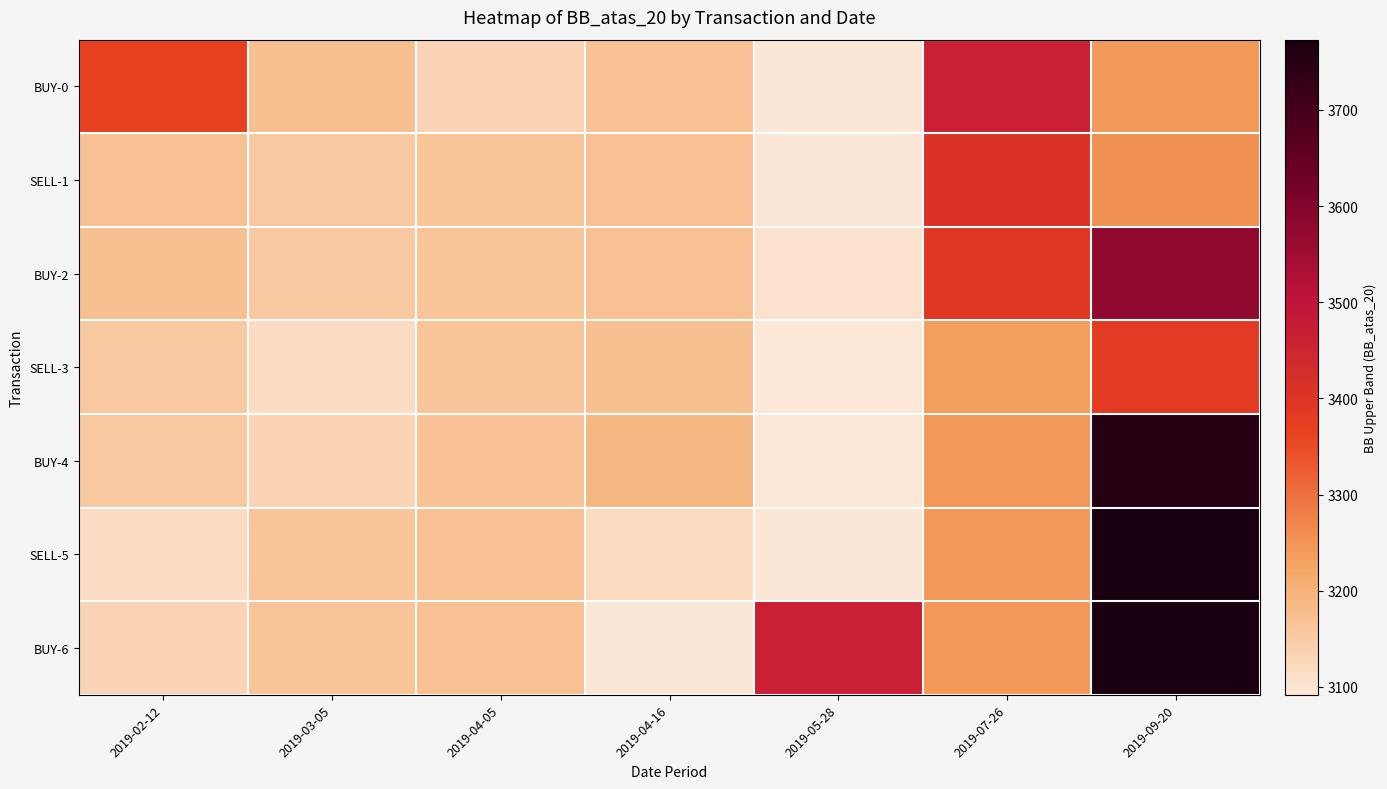

Reading left to right, list all the values displayed in this chart.

BUY-0: 2019-02-12=3367.6	2019-03-05=3171.8	2019-04-05=3134.1	2019-04-16=3168.0	2019-05-28=3095.4	2019-07-26=3466.2	2019-09-20=3245.2
SELL-1: 2019-02-12=3170.7	2019-03-05=3155.5	2019-04-05=3166.1	2019-04-16=3169.5	2019-05-28=3095.4	2019-07-26=3409.7	2019-09-20=3255.0
BUY-2: 2019-02-12=3171.8	2019-03-05=3154.1	2019-04-05=3165.6	2019-04-16=3171.3	2019-05-28=3103.6	2019-07-26=3393.4	2019-09-20=3575.8
SELL-3: 2019-02-12=3155.5	2019-03-05=3116.1	2019-04-05=3165.8	2019-04-16=3173.0	2019-05-28=3091.8	2019-07-26=3236.2	2019-09-20=3382.4
BUY-4: 2019-02-12=3154.1	2019-03-05=3134.1	2019-04-05=3168.0	2019-04-16=3189.5	2019-05-28=3094.1	2019-07-26=3243.8	2019-09-20=3747.2
SELL-5: 2019-02-12=3116.1	2019-03-05=3166.1	2019-04-05=3169.5	2019-04-16=3119.7	2019-05-28=3094.7	2019-07-26=3245.7	2019-09-20=3772.9
BUY-6: 2019-02-12=3134.1	2019-03-05=3165.6	2019-04-05=3171.3	2019-04-16=3095.4	2019-05-28=3466.2	2019-07-26=3245.2	2019-09-20=3773.1